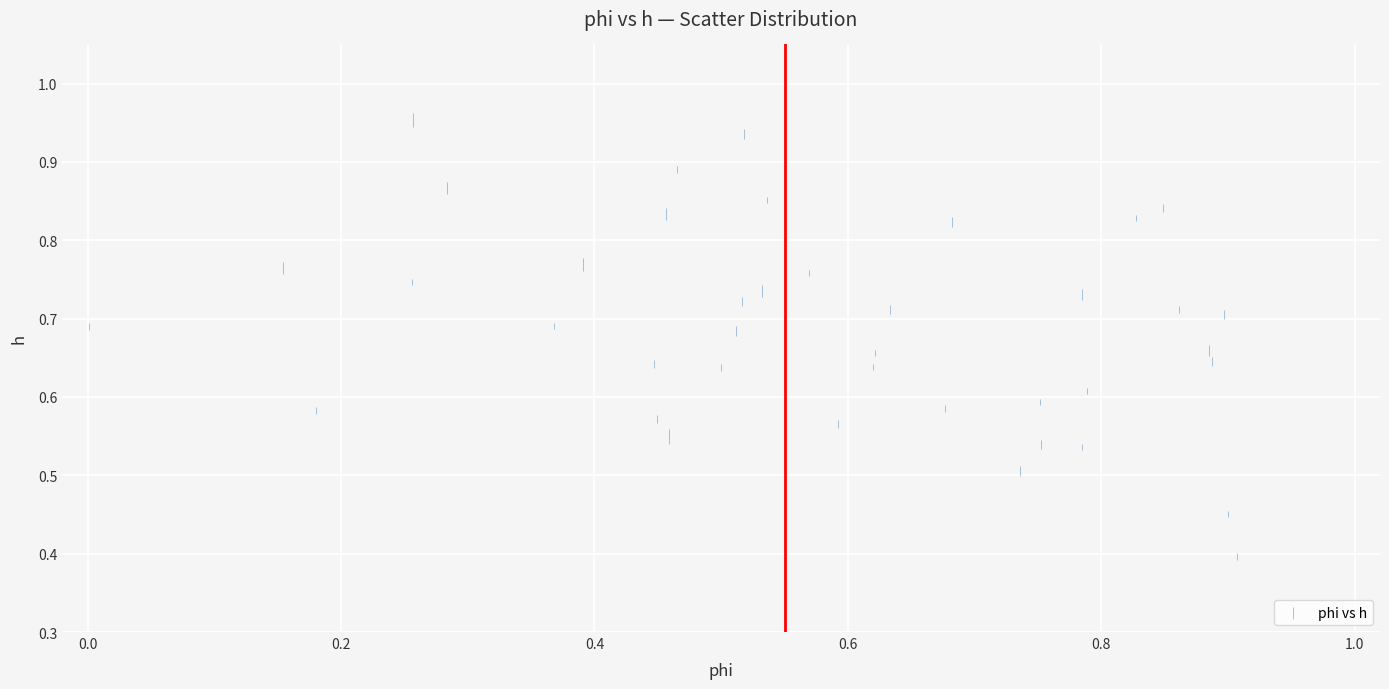

What Y value in the scatter plot is closest to 0?

0.4